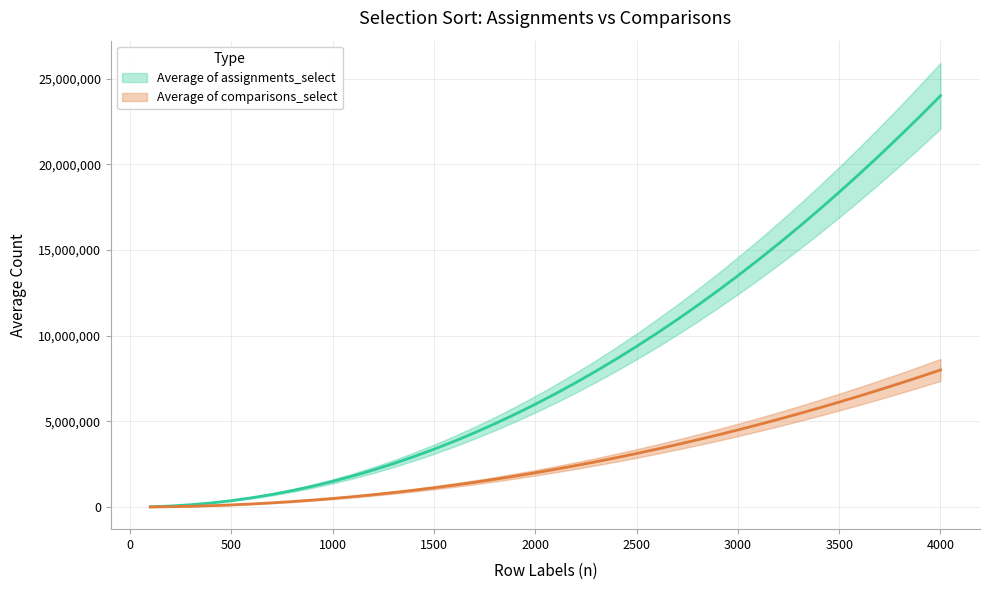

Which series has the largest total across all categories?

Average of assignments_select